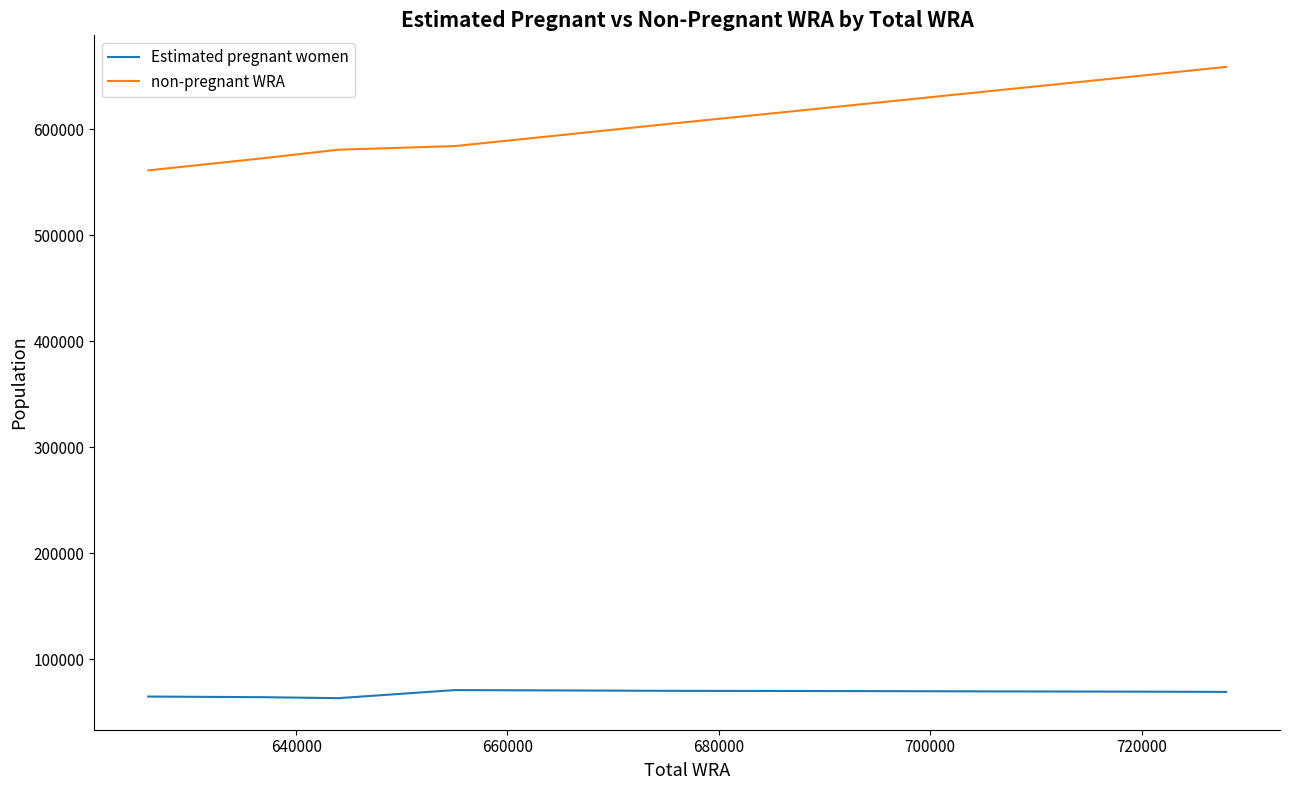

Which series has the largest total across all categories?

non-pregnant WRA